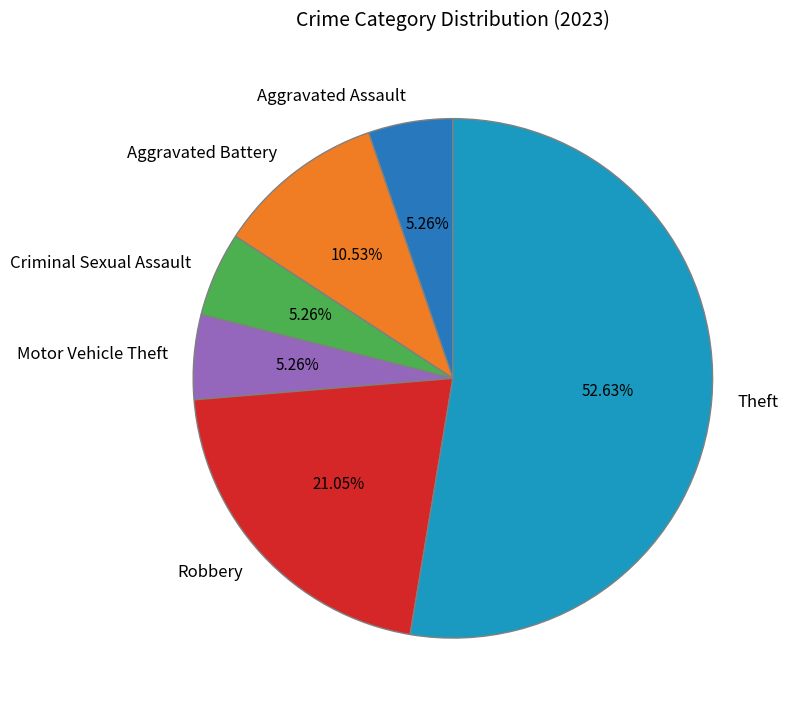

Does Aggravated Assault account for over 50% of the chart?

No